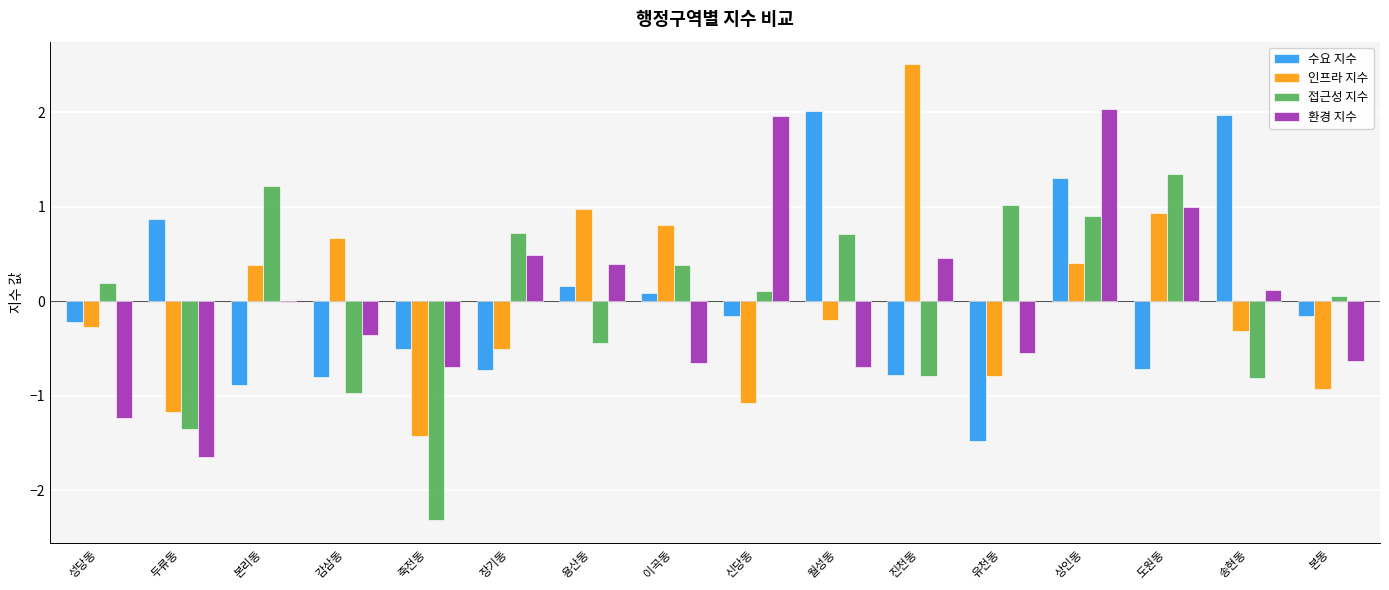

The value of 인프라 지수 at 신당동 is -1.1. True or false?

True